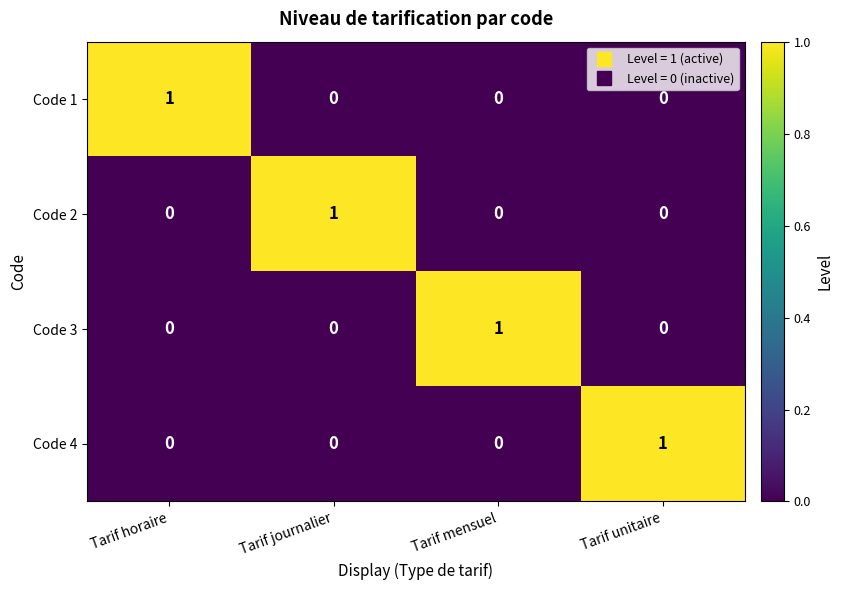

At how many categories does at least one series exceed 0?

4